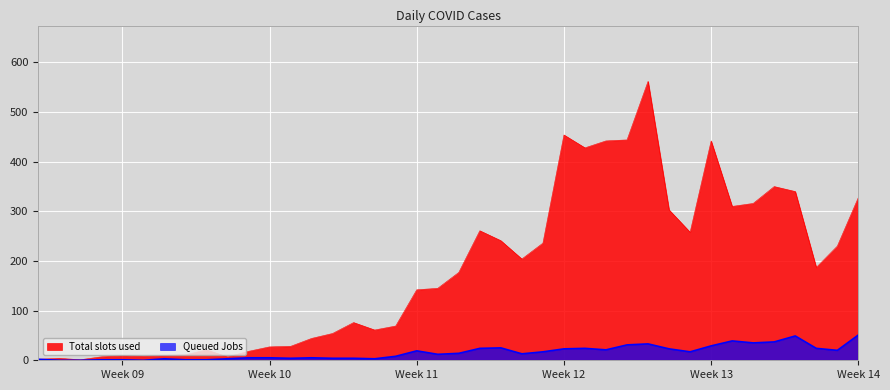

What are all the series names shown in the legend?

Total slots used, Queued Jobs